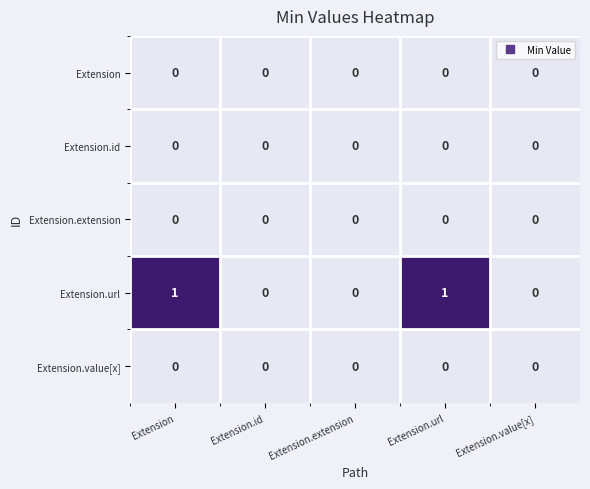

How many Extension.url values are between 0 and 1?

5